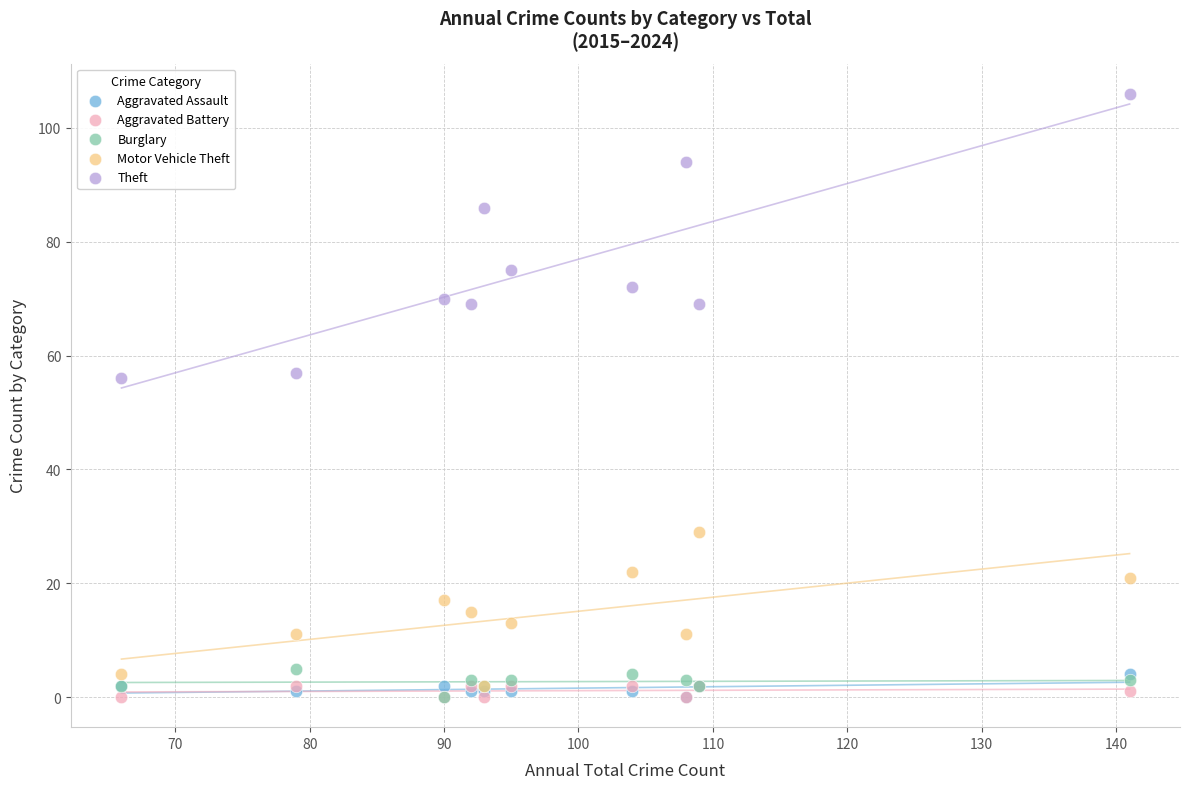

What are all the series names shown in the legend?

Aggravated Assault, Aggravated Battery, Burglary, Motor Vehicle Theft, Theft